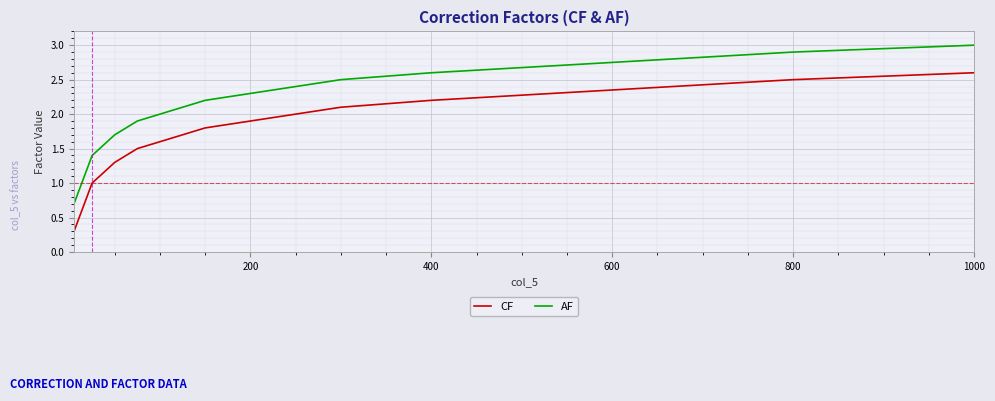

List the series in order of their peak value, lowest first.

CF, AF